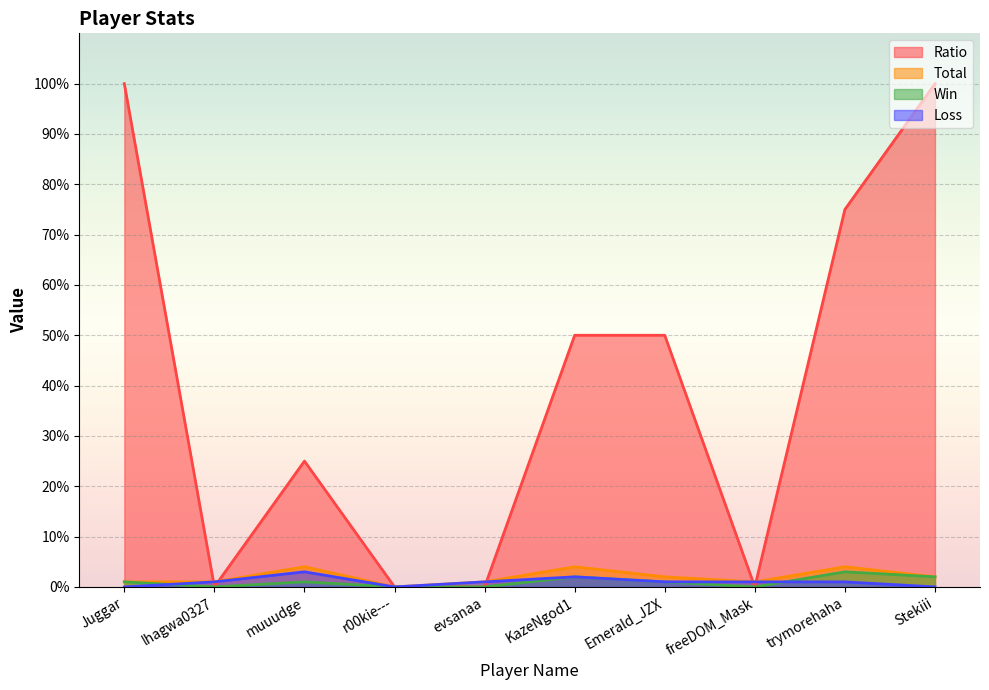

Where is Total nearest to the value 2?

Emerald_JZX